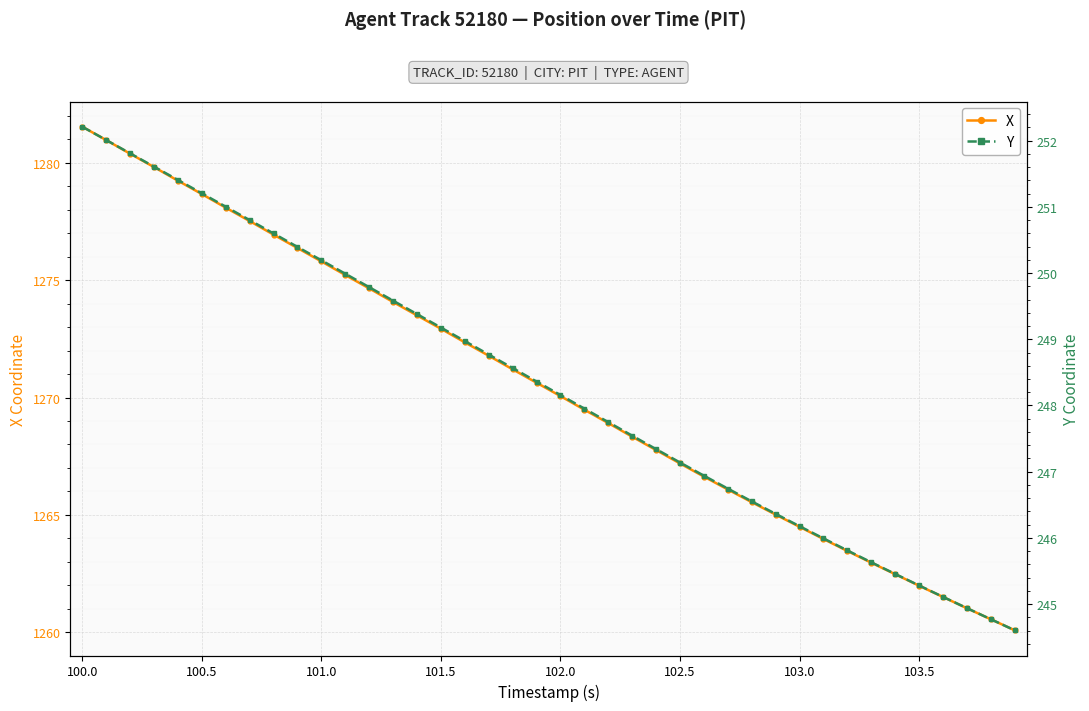

True or false: Y and X cross at least once.

False